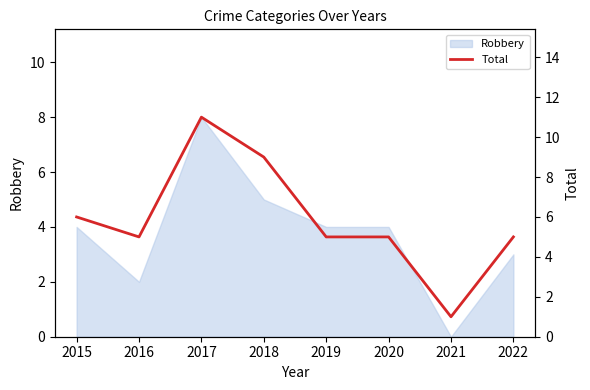

At which category does the chart reach its peak across all series?

2017